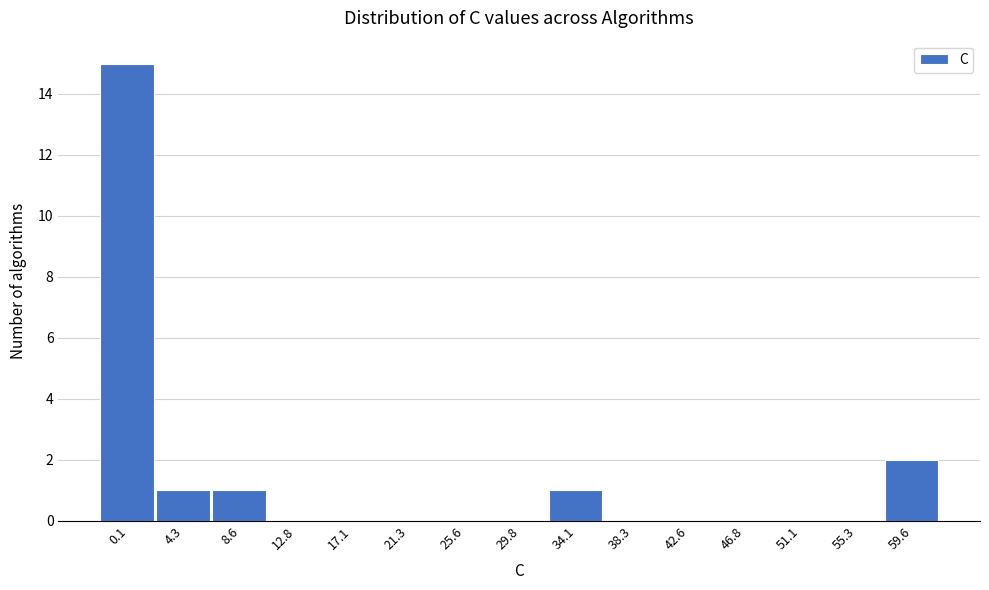

Reading right to left, extract all data points from this chart.

59.6=2	55.3=0	51.1=0	46.8=0	42.6=0	38.3=0	34.1=1	29.8=0	25.6=0	21.3=0	17.1=0	12.8=0	8.6=1	4.3=1	0.1=15